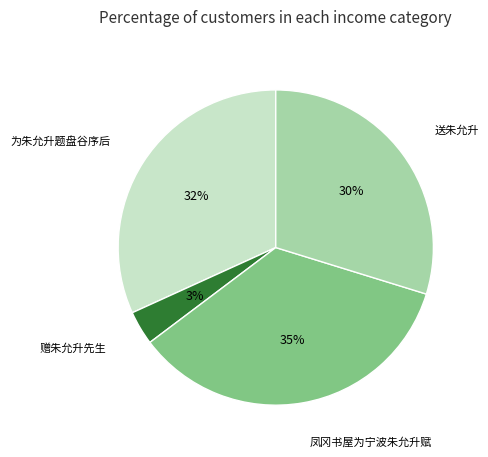

Does any single category account for the majority?

No